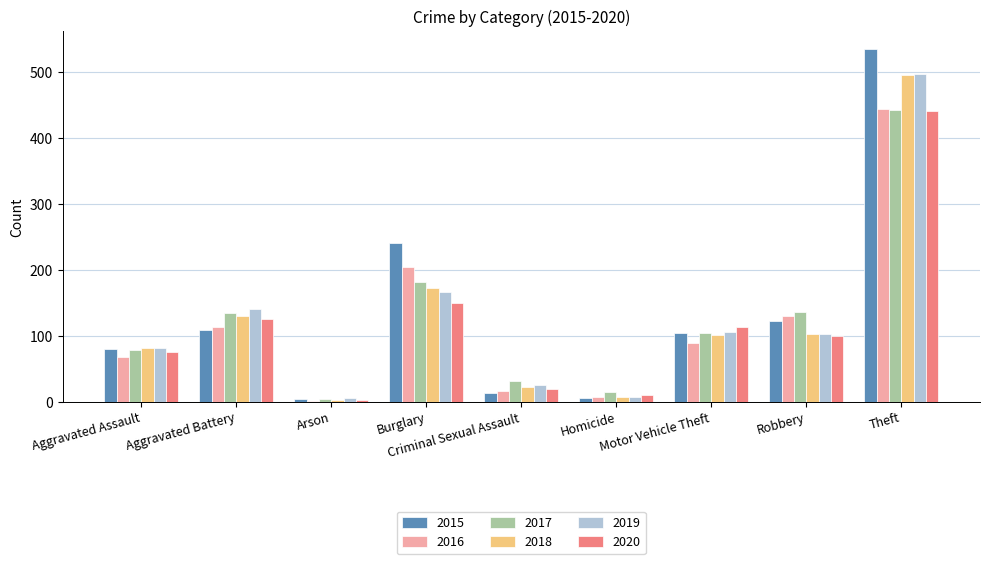

What is the maximum value shown in the chart?

535